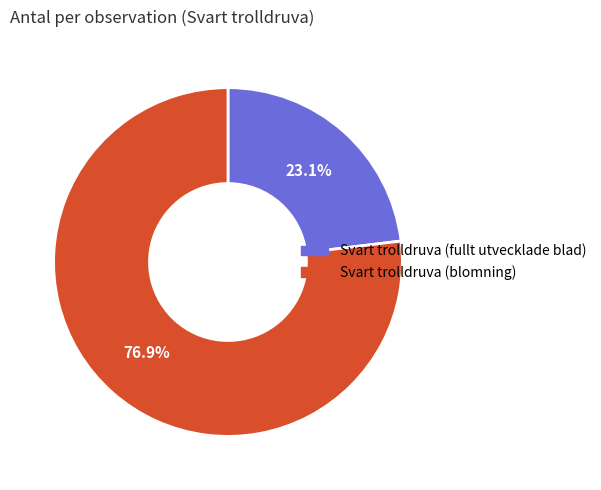

Is there any slice that represents more than half of the pie?

Yes